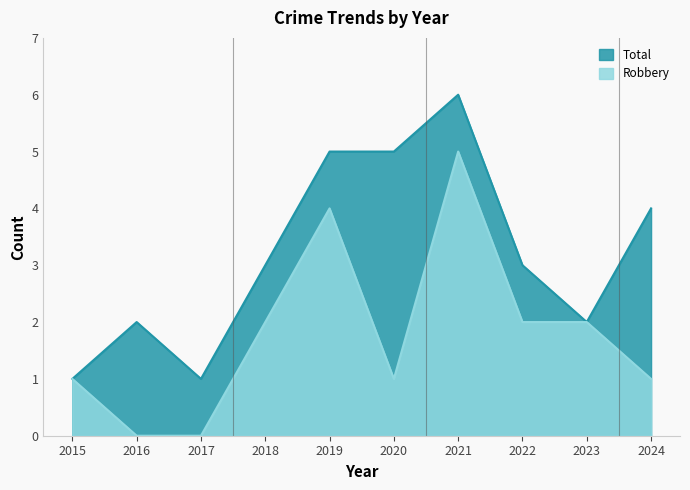

What is the sum of the Total values at 2020 and 2023?

7